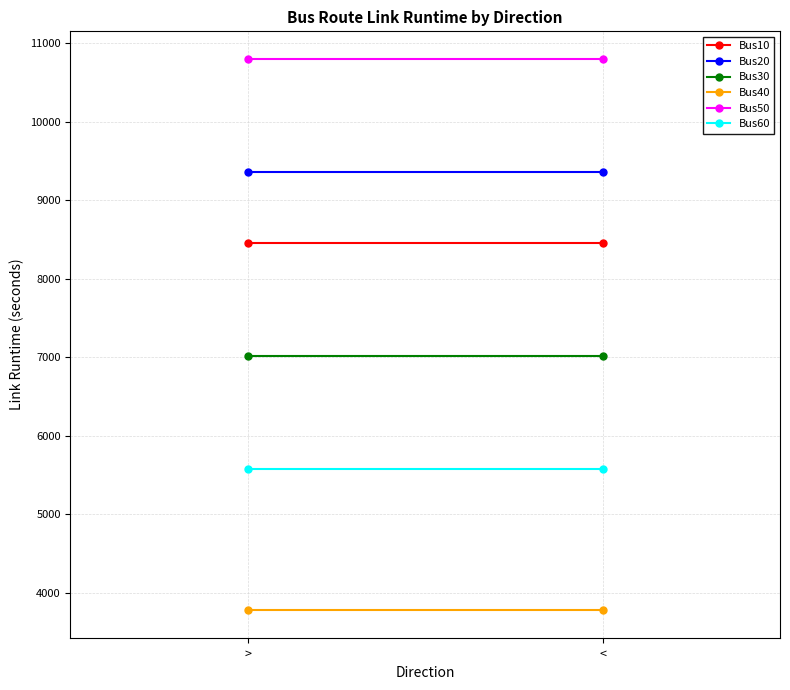

List the labels in order of Bus30 value, smallest first.

>, <